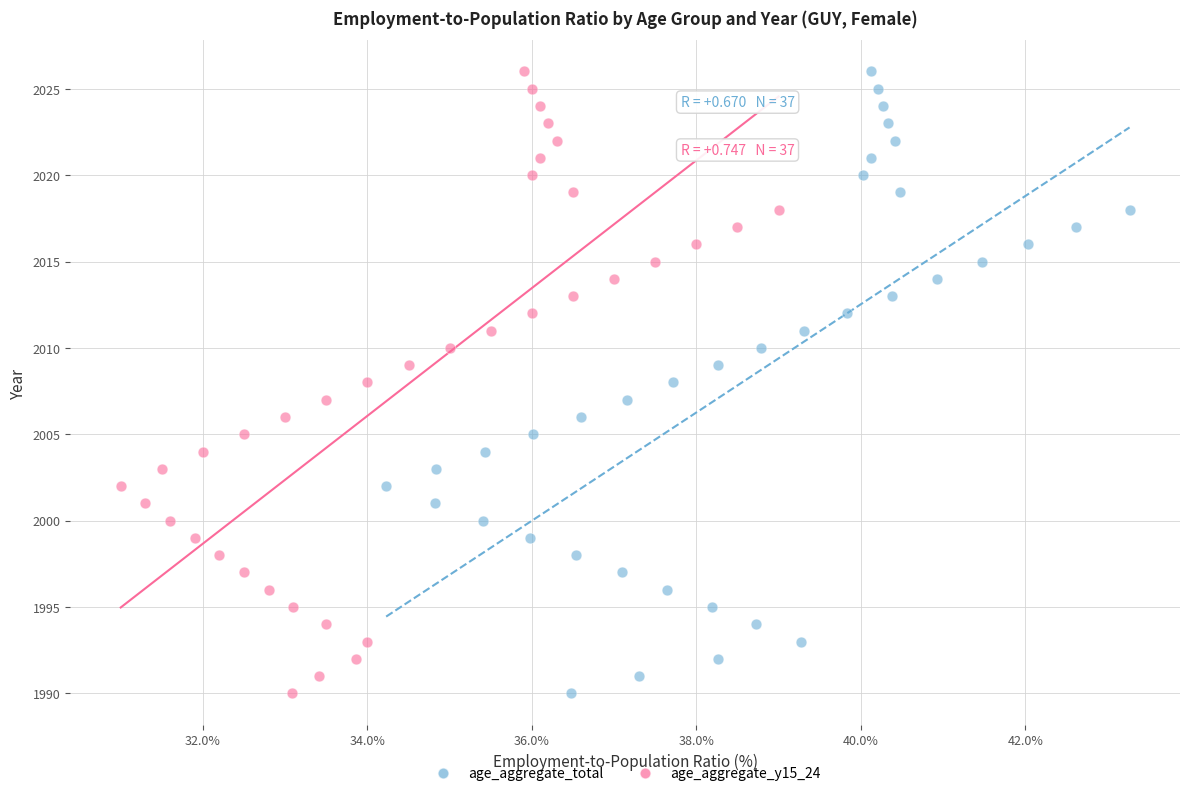

What are all the series names shown in the legend?

age_aggregate_total, age_aggregate_y15_24